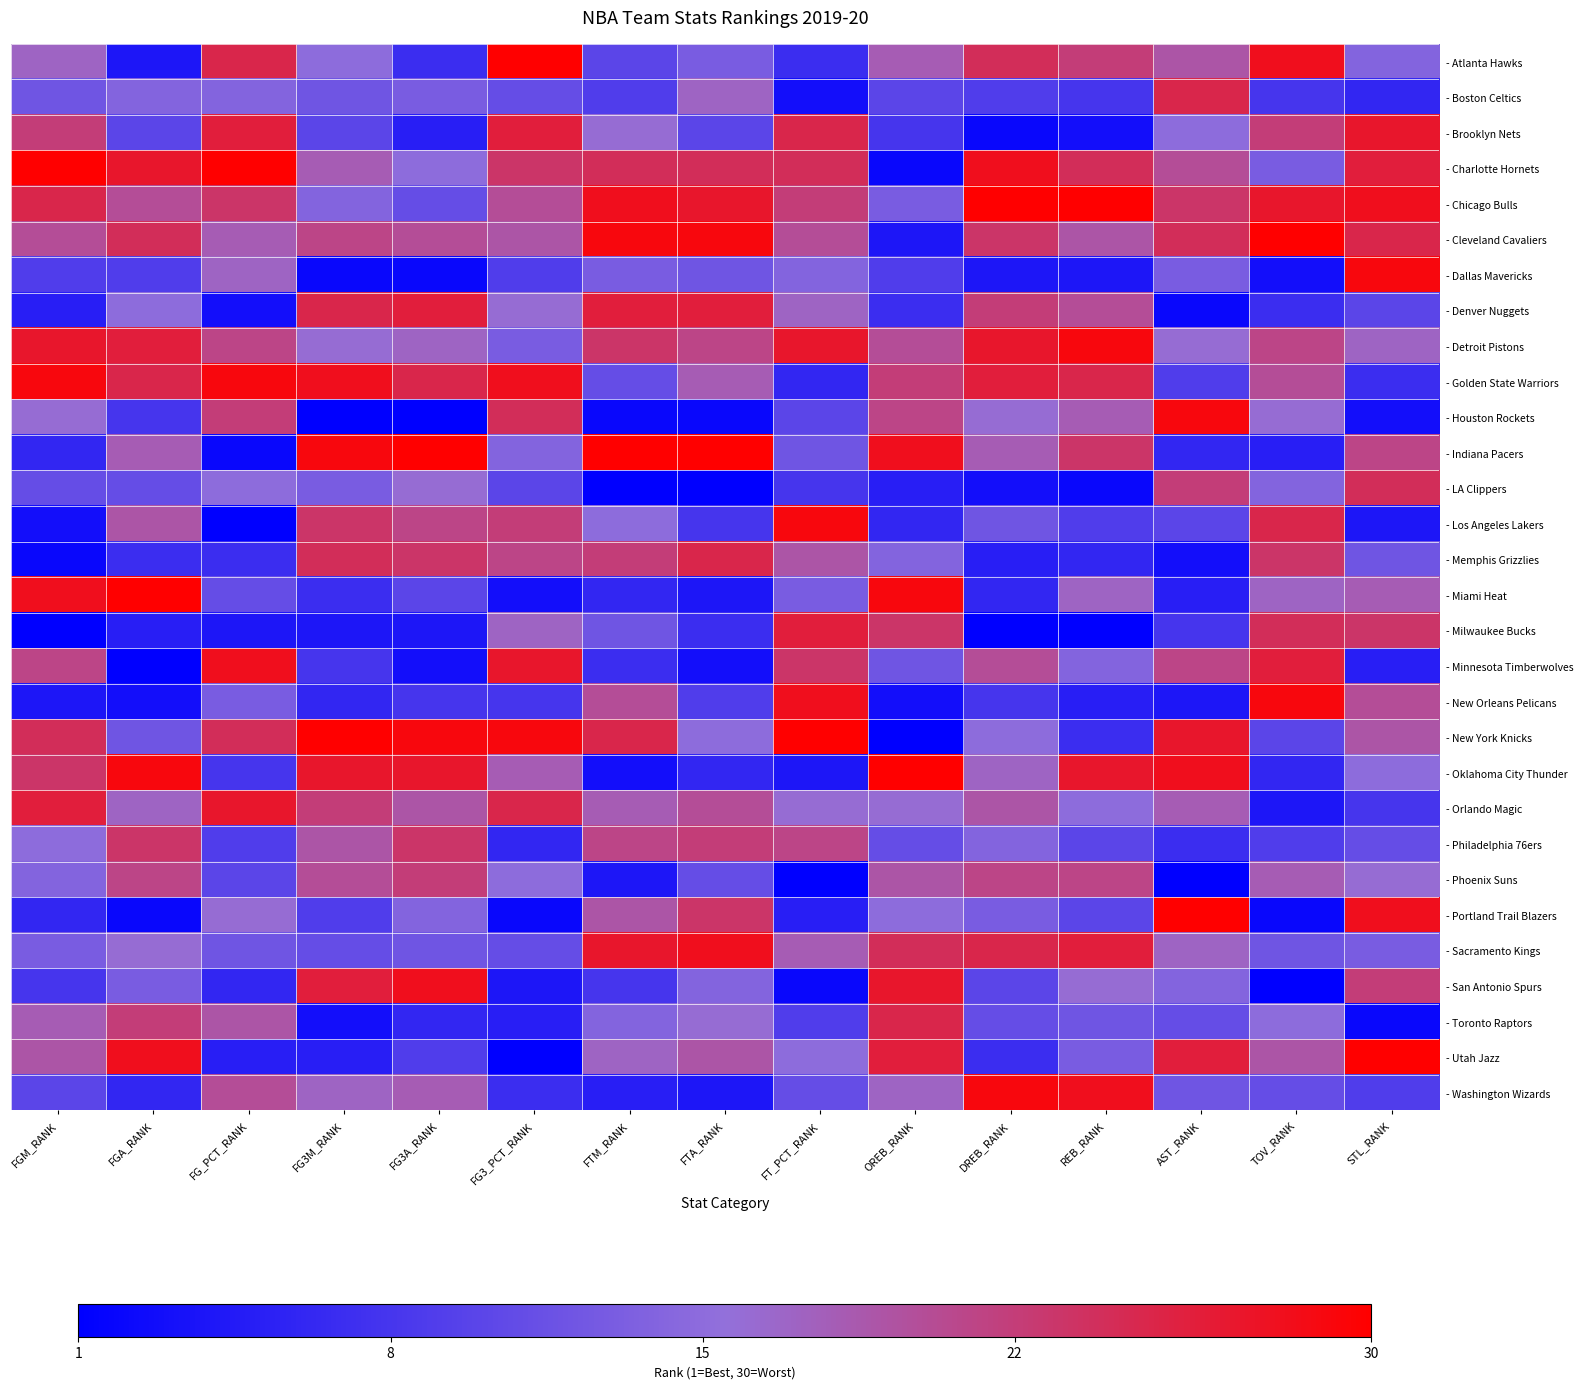

List the labels in order of - Washington Wizards value, smallest first.

FTA_RANK, FTM_RANK, FGA_RANK, FG3_PCT_RANK, STL_RANK, FGM_RANK, FT_PCT_RANK, TOV_RANK, AST_RANK, FG3M_RANK, OREB_RANK, FG3A_RANK, FG_PCT_RANK, REB_RANK, DREB_RANK